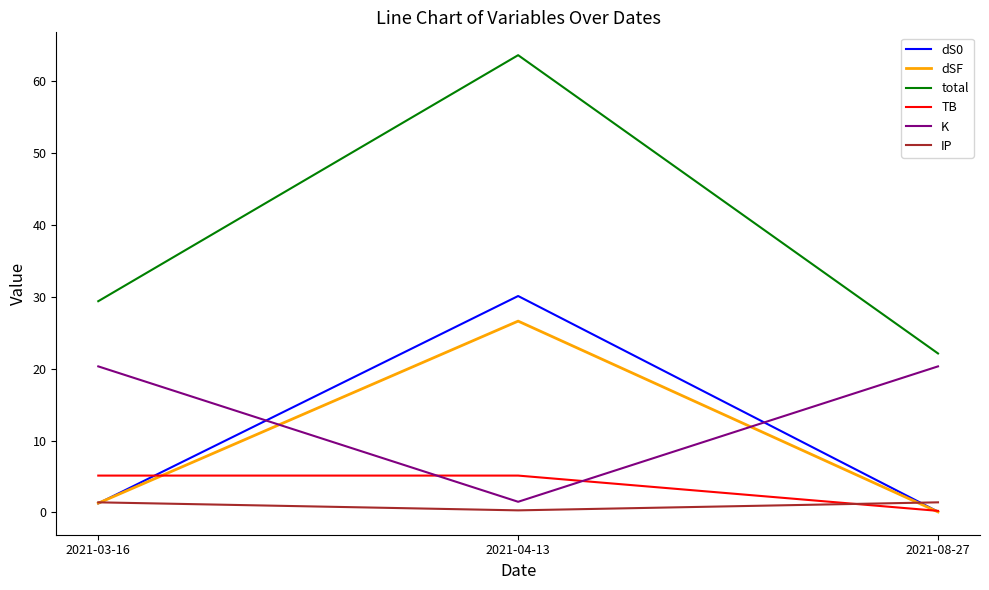

Does the chart display data point markers on the line(s)?

No